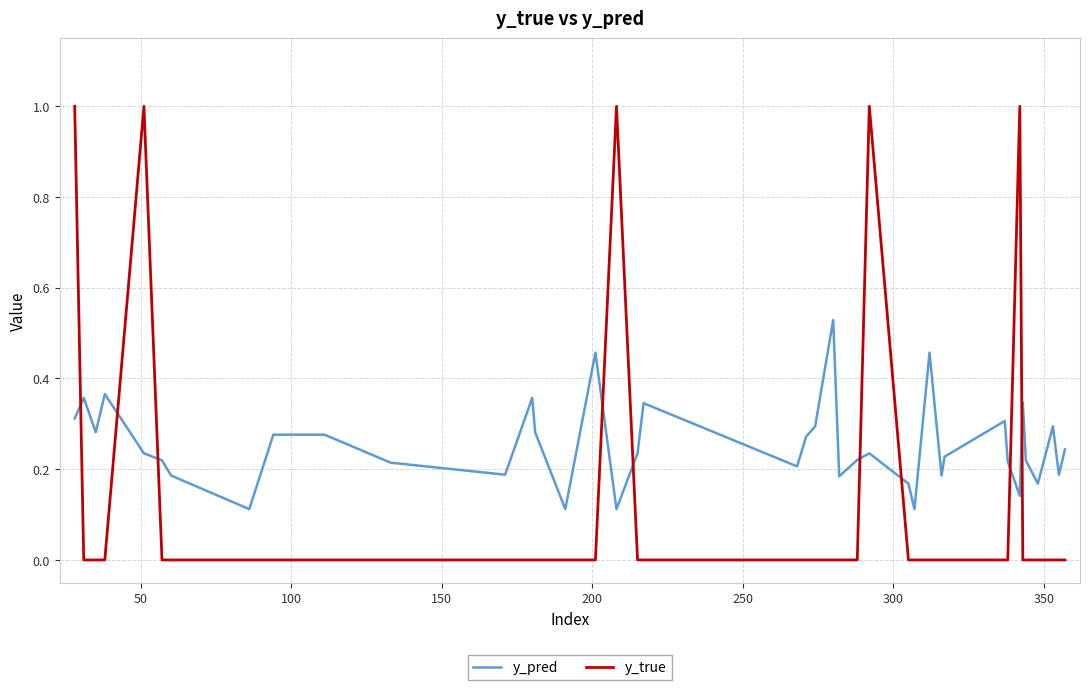

True or false: y_true and y_pred cross at least once.

True